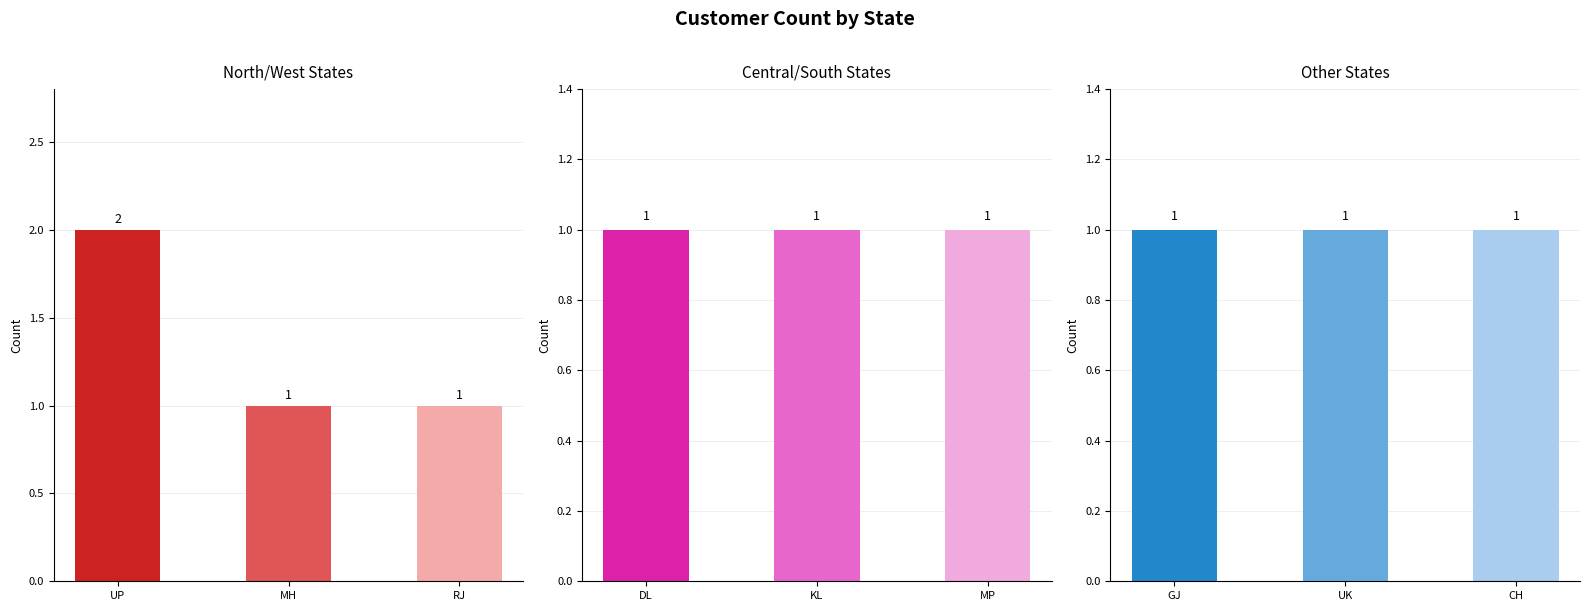

The chart shows a value of 1 at MP. True or false?

True